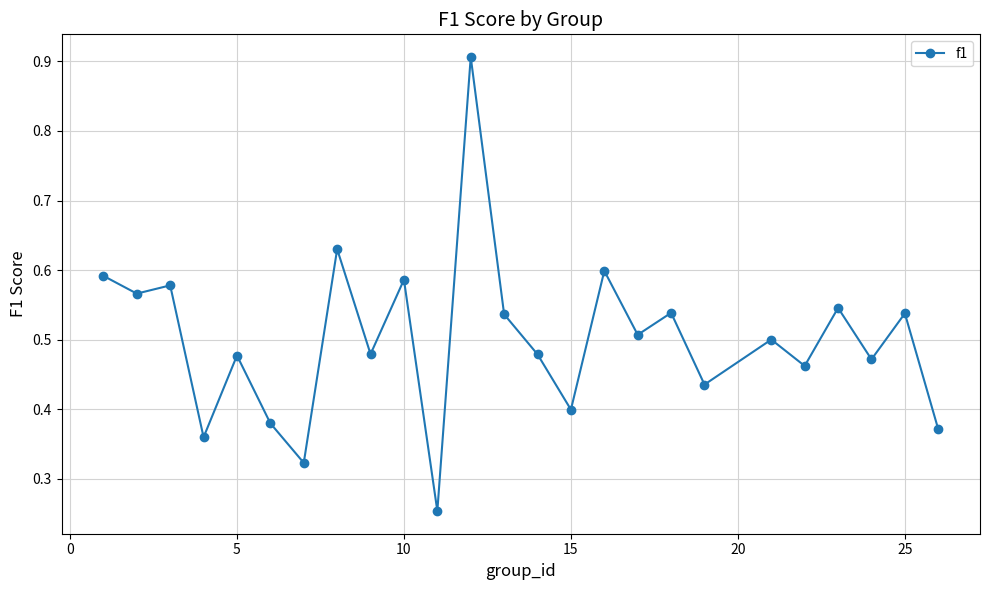

What is the maximum value shown in the chart?

0.9